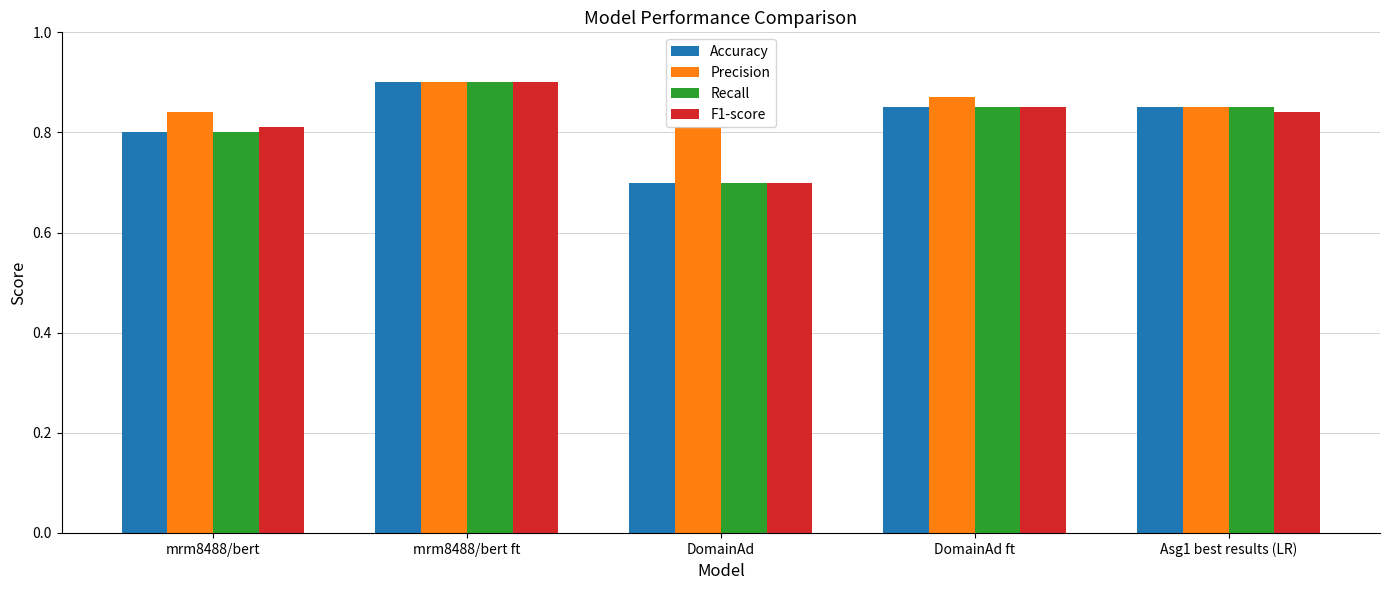

What position from the left is mrm8488/bert ft?

2